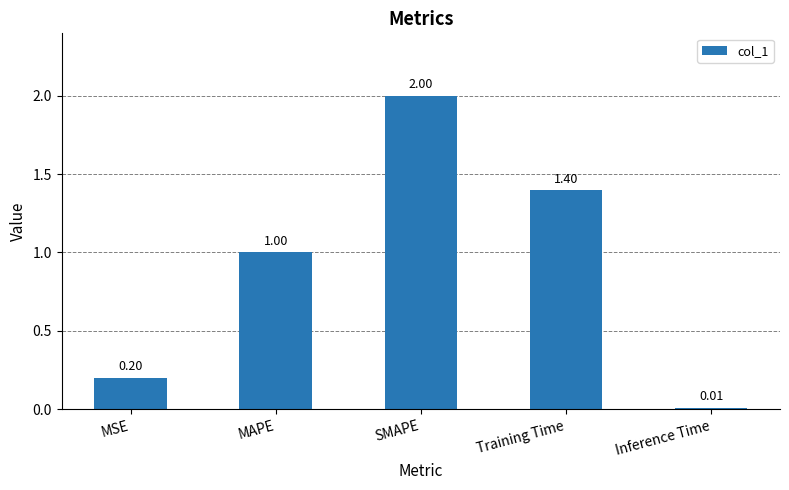

Which category has the highest value across all series?

SMAPE